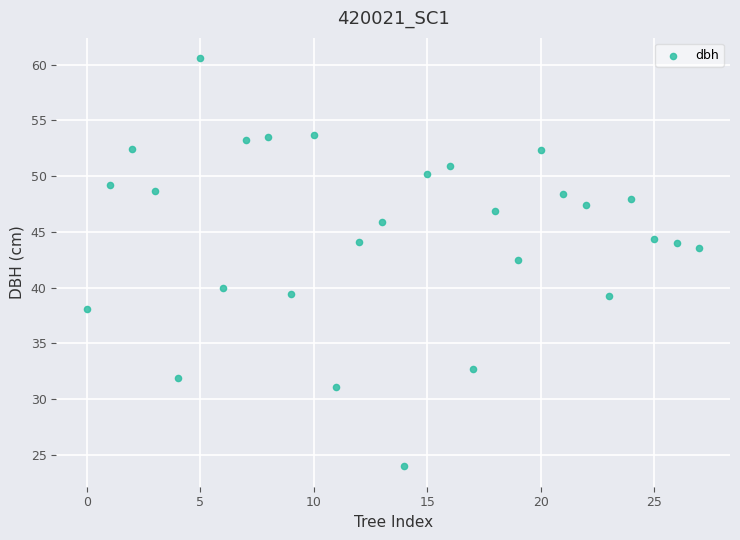

What Y value in the scatter plot is closest to 42?

42.5